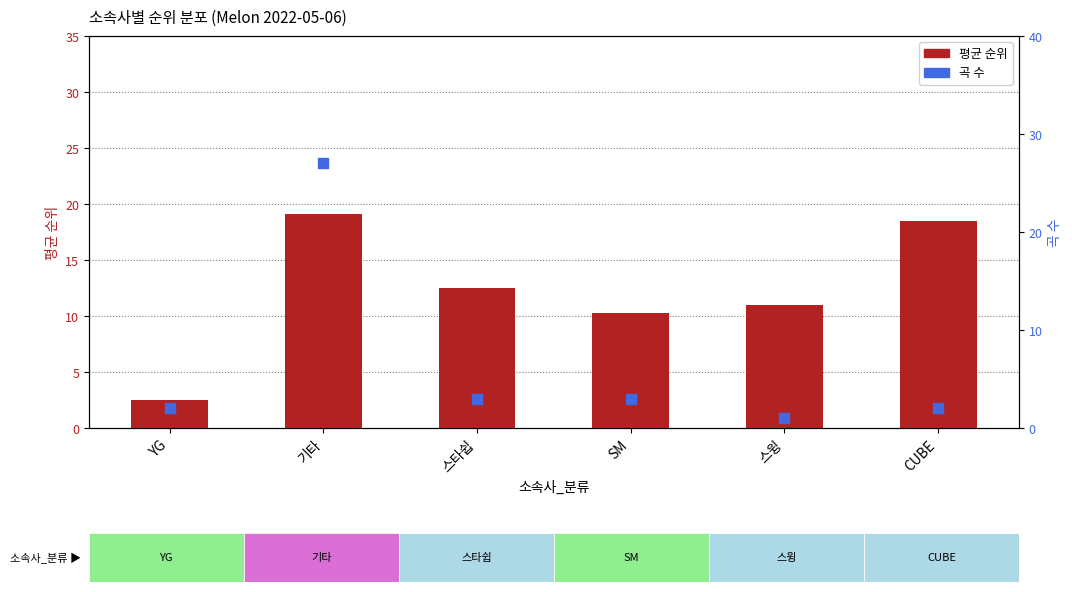

Which series has the largest Y range (max minus min)?

곡 수